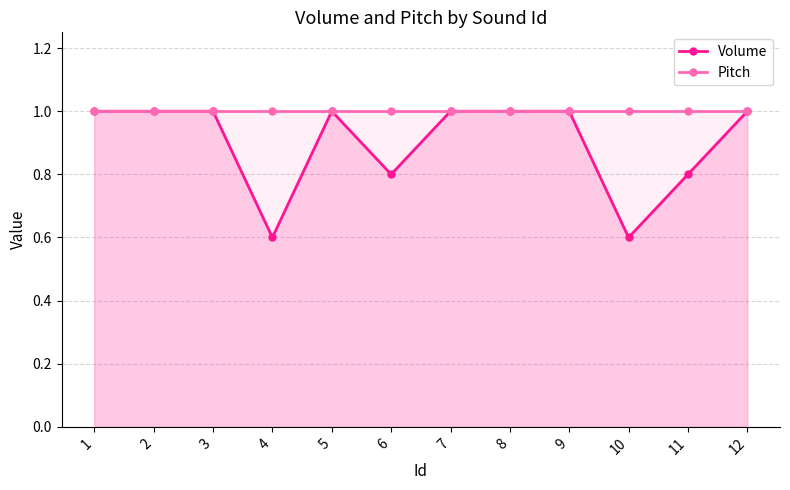

True or false: Volume has more than 1 interior local peaks.

False